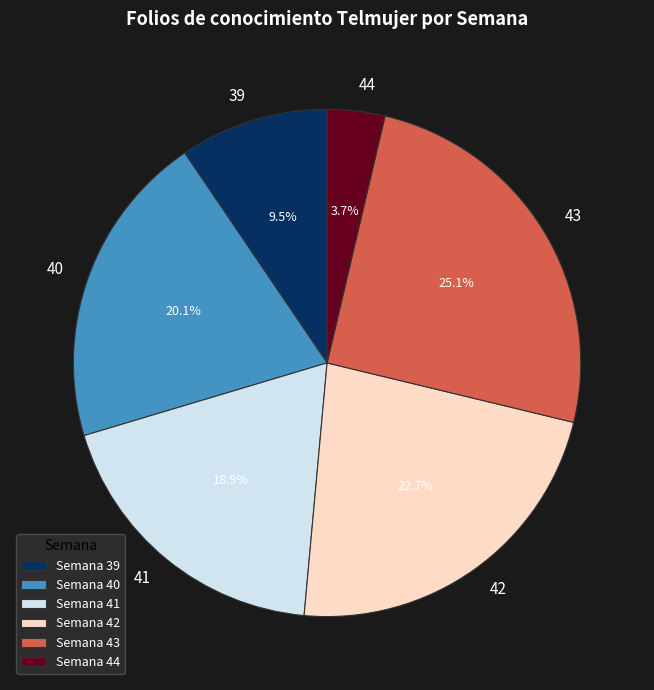

Does Semana 44 represent more than half of the total?

No